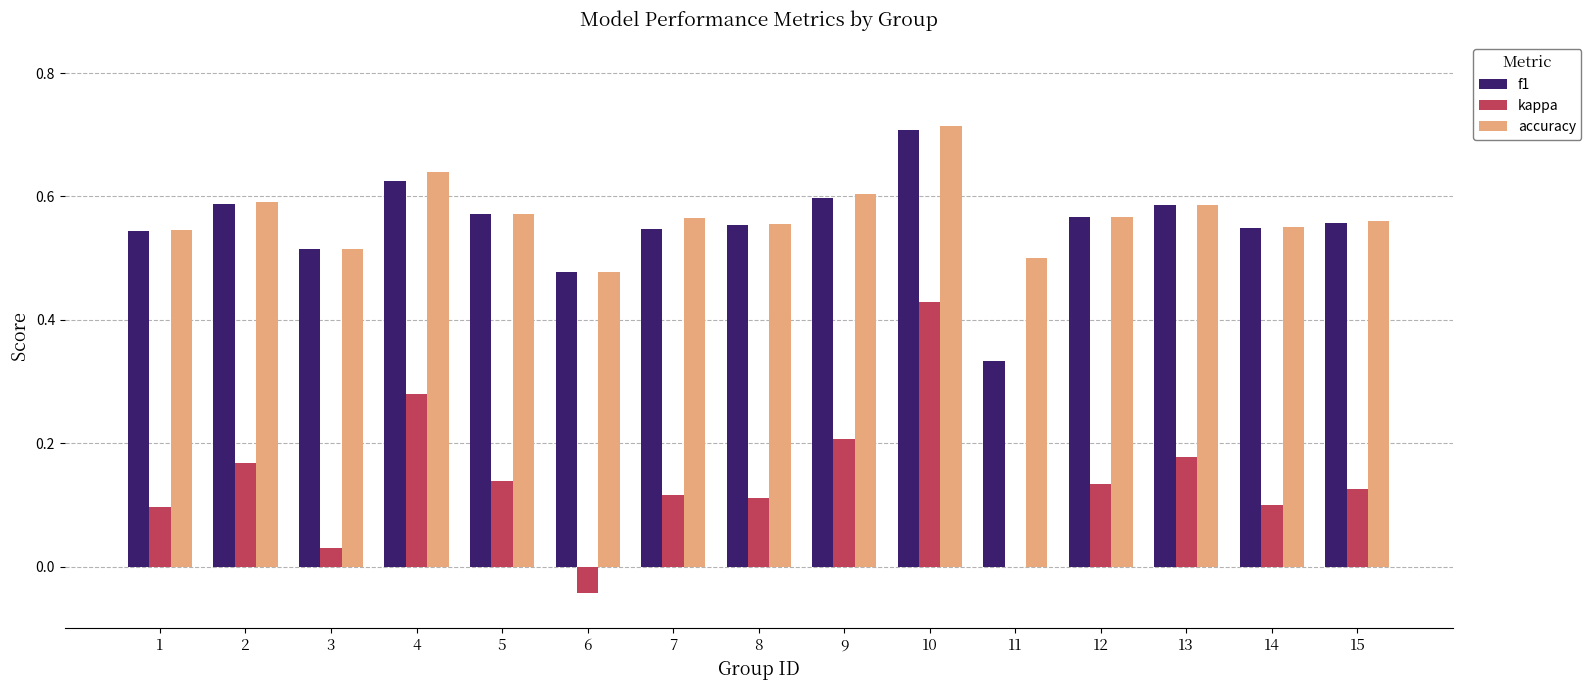

Which series changed the most between 1 and 15?

kappa